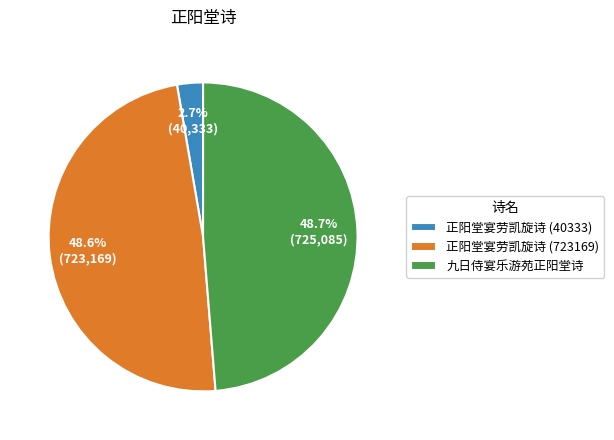

The 正阳堂宴劳凯旋诗 (723169) slice represents 49% of the pie. True or false?

True